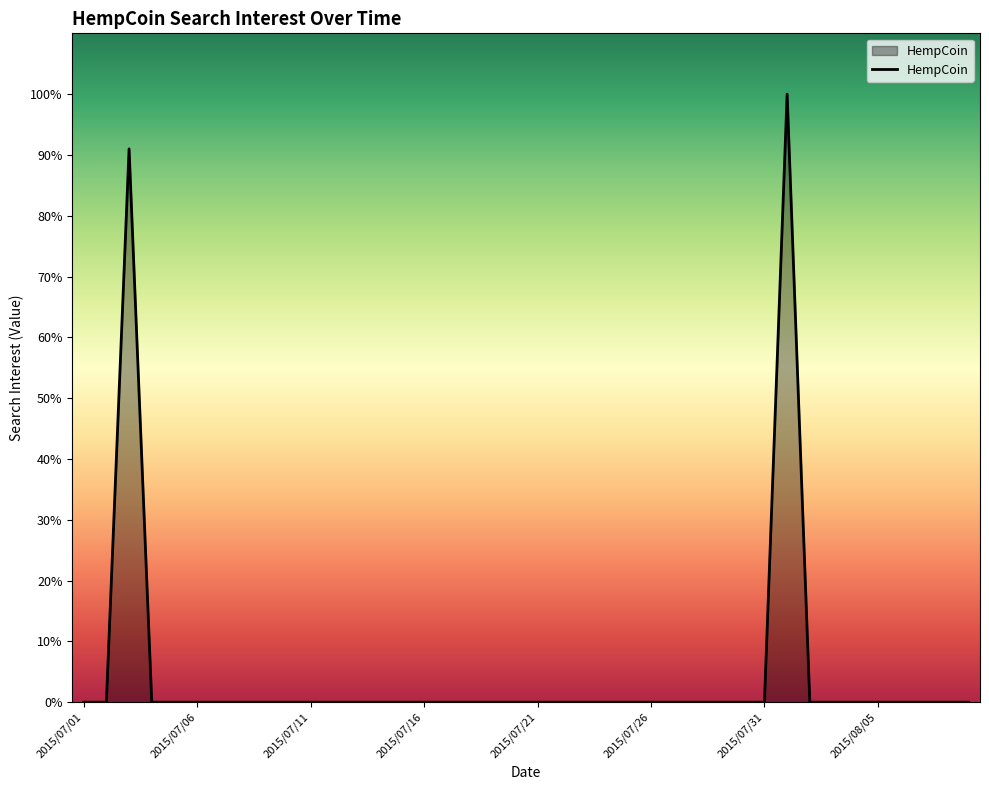

Does the chart have visible grid lines?

No